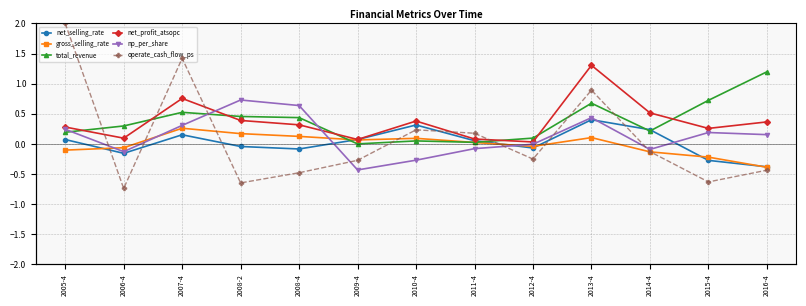

Where is np_per_share nearest to the value 0?

2012-4